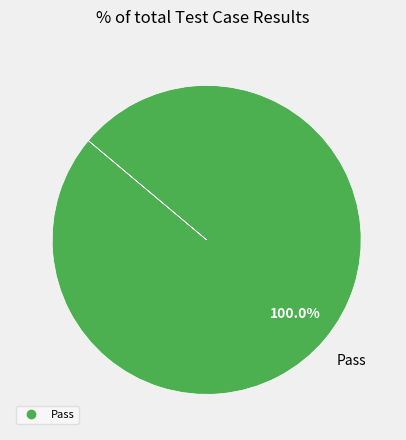

Is there a majority slice in this chart?

Yes